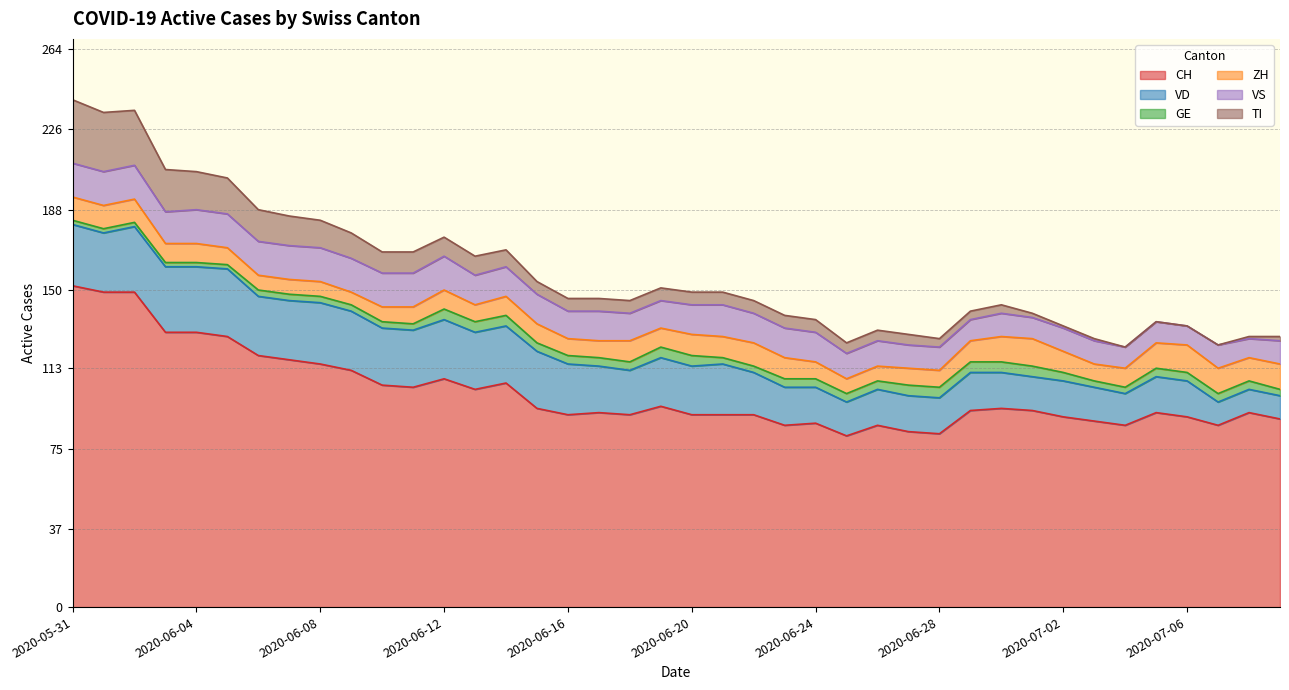

What is the difference between the VD values at 2020-06-17 and 2020-06-06?

6